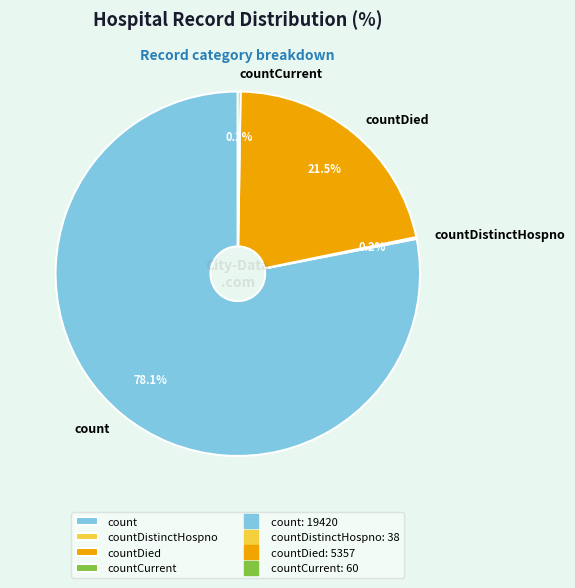

Is it true that countDied is 34% of the pie?

False